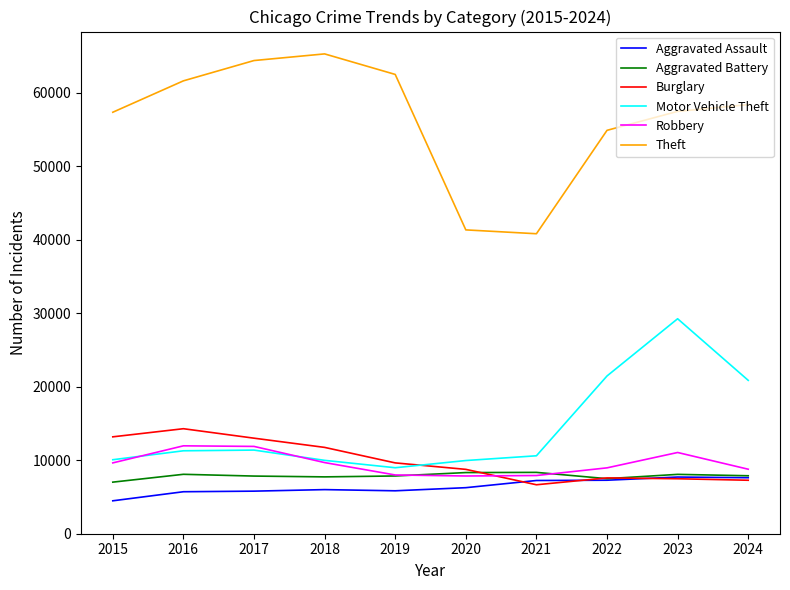

Which series has the largest total across all categories?

Theft